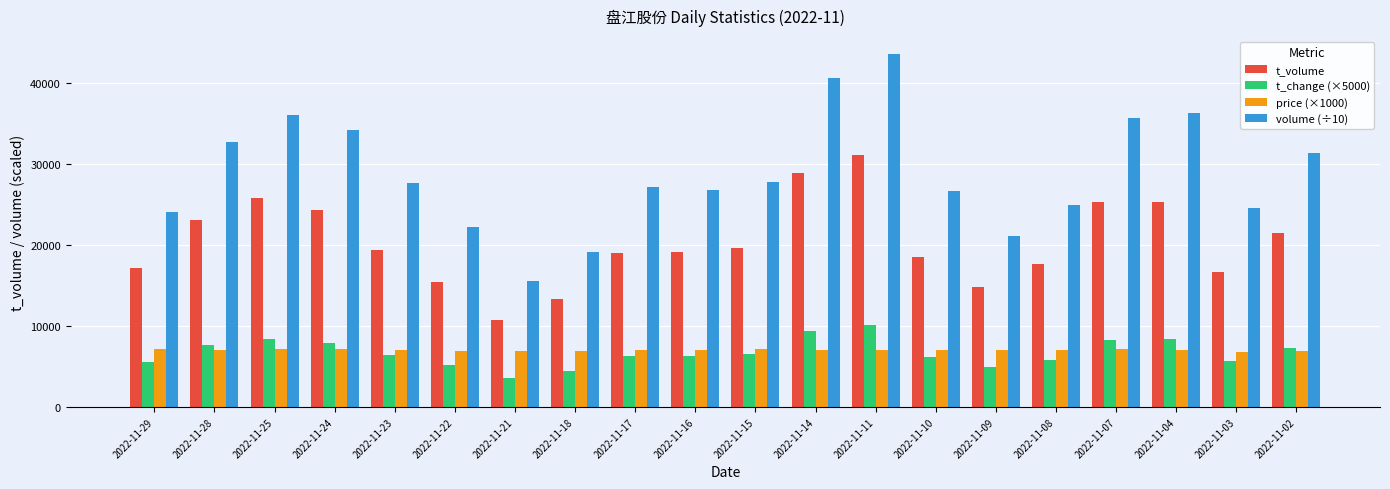

Does the chart contain stacked bars?

No